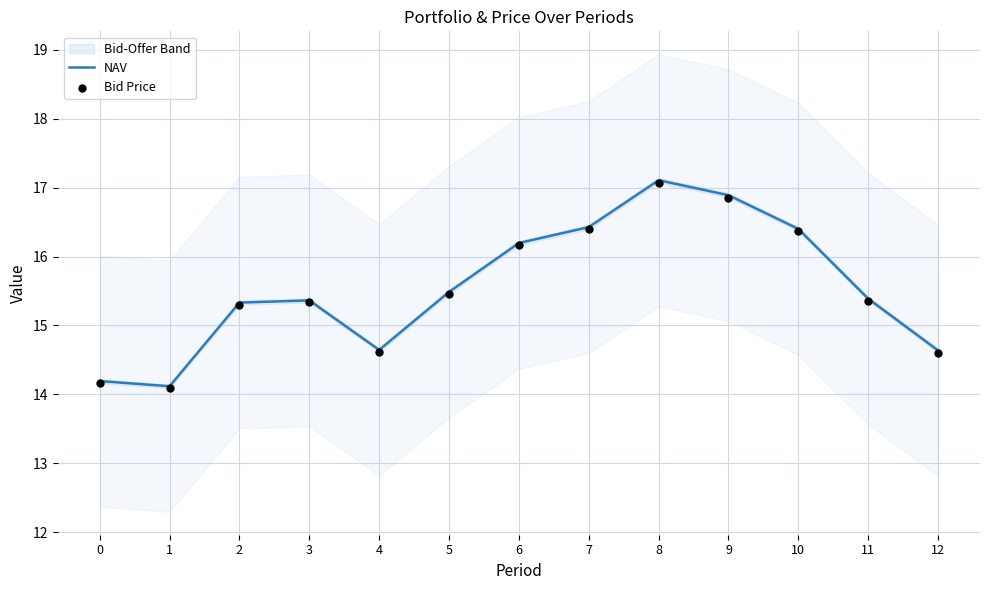

Is the value of NAV at 11 greater than the value of Bid Price at 8?

No